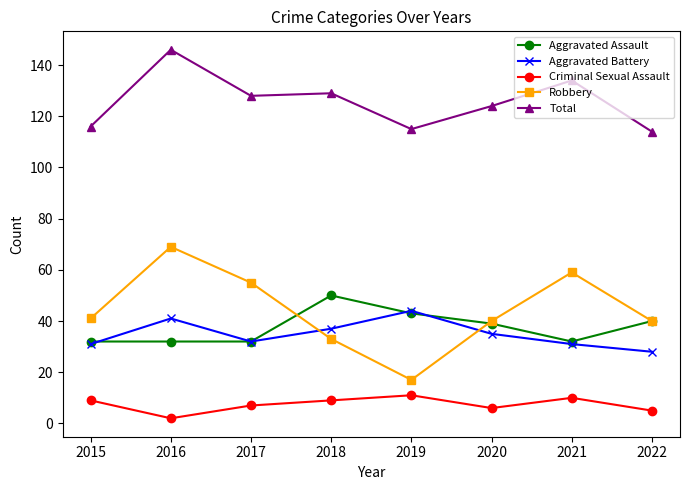

Read the Aggravated Battery value at 2019.

44